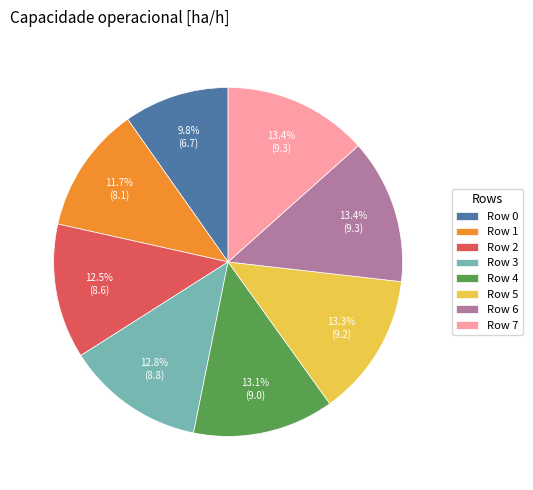

To the nearest percent, what is the difference between the largest and smallest slice percentages?

4%